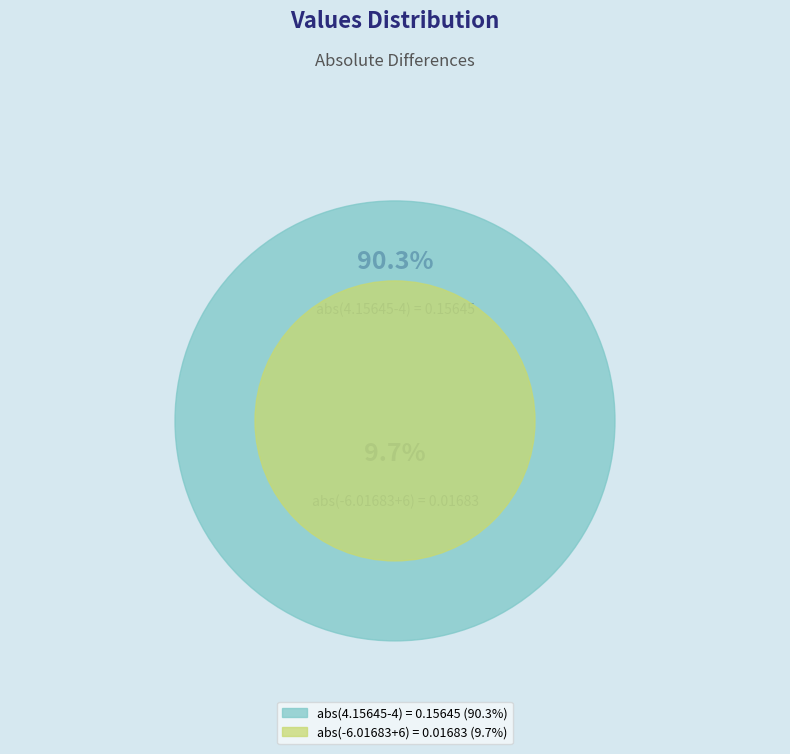

Rank the categories by value from highest to lowest.

abs(4.15645-4) = 0.15645, abs(-6.01683+6) = 0.01683